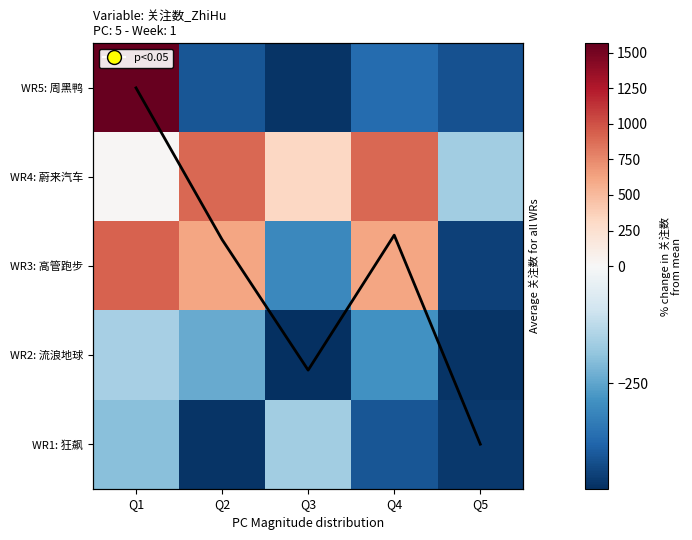

At which label is WR1: 狂飙 closest to -315?

Q4